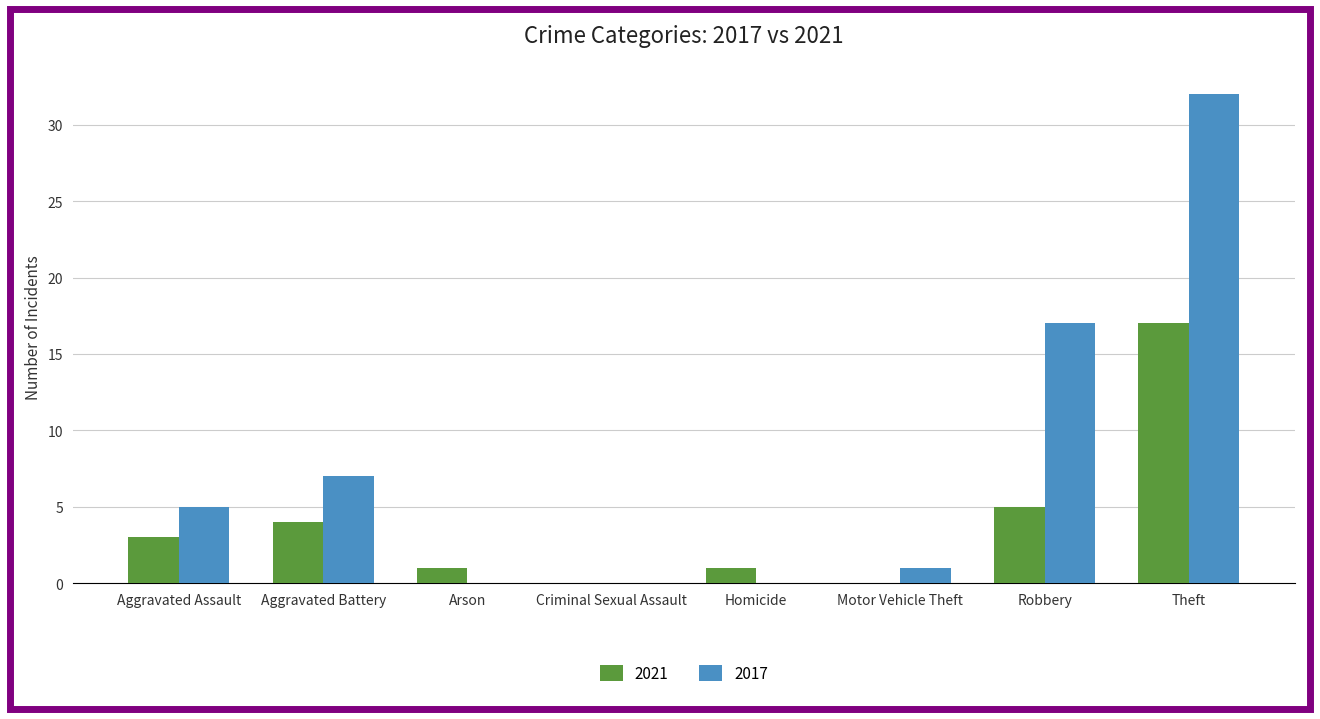

How many distinct data groups are displayed?

2